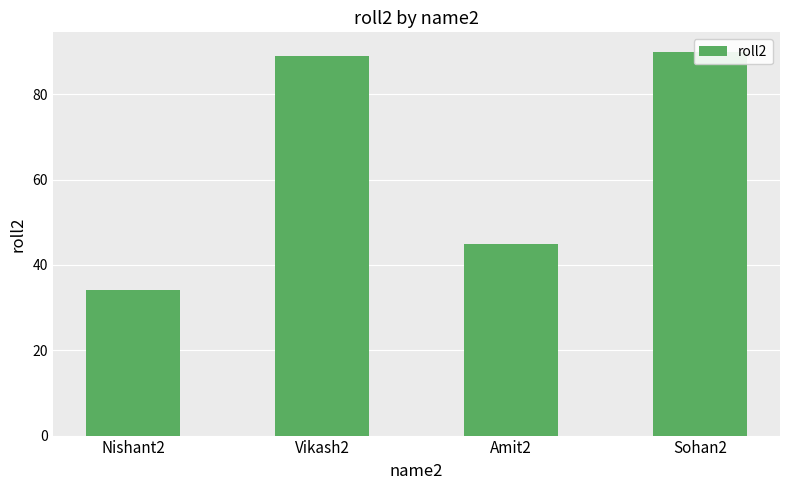

List the labels in order of value, largest first.

Sohan2, Vikash2, Amit2, Nishant2